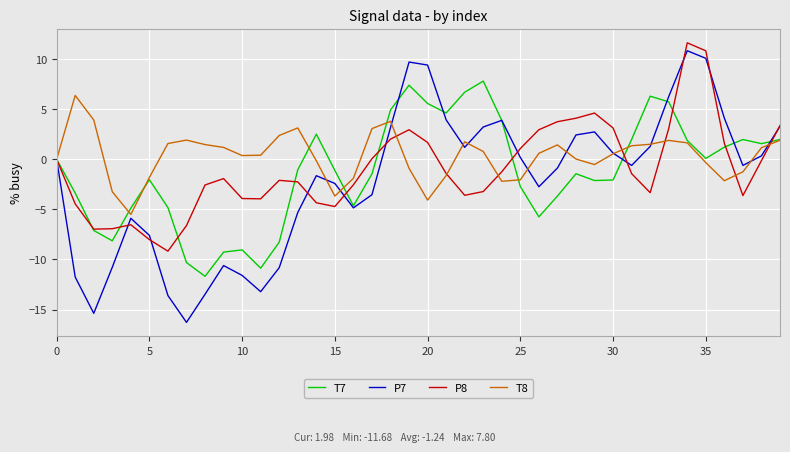

Rank the series by their maximum value, from lowest to highest.

T8, T7, P7, P8